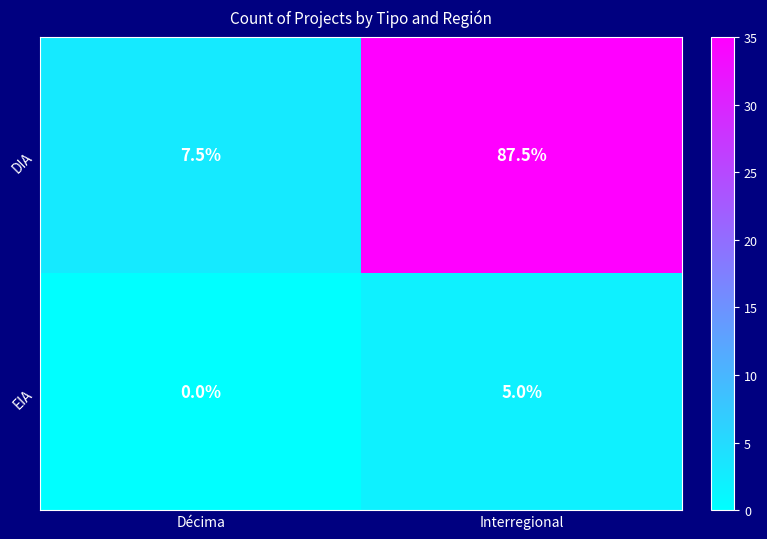

Reading left to right, extract all data points from this chart.

DIA: Décima=7.5	Interregional=87.5
EIA: Décima=0.0	Interregional=5.0